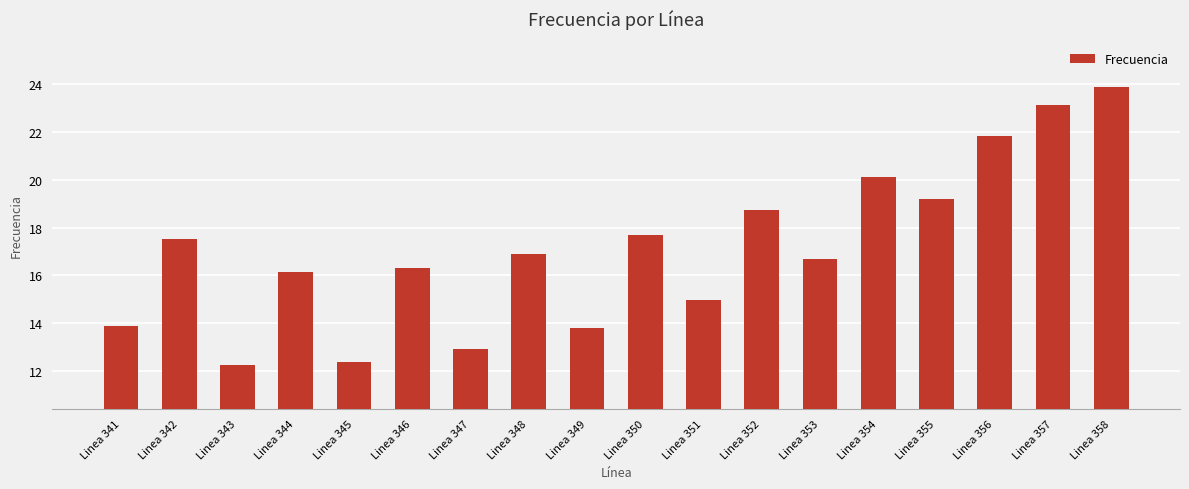

How many distinct data groups are displayed?

1